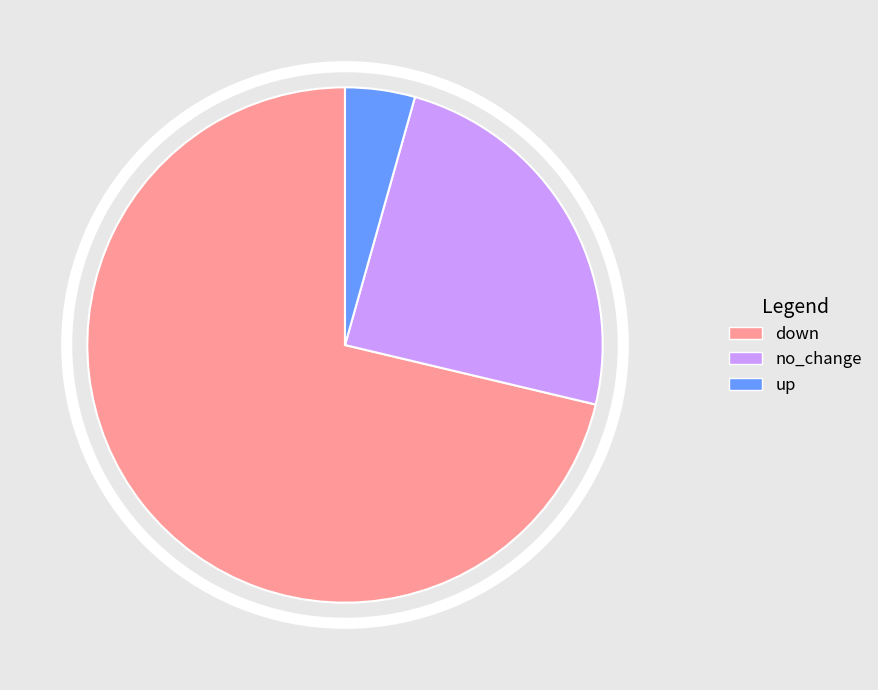

Which slice is the smallest?

up